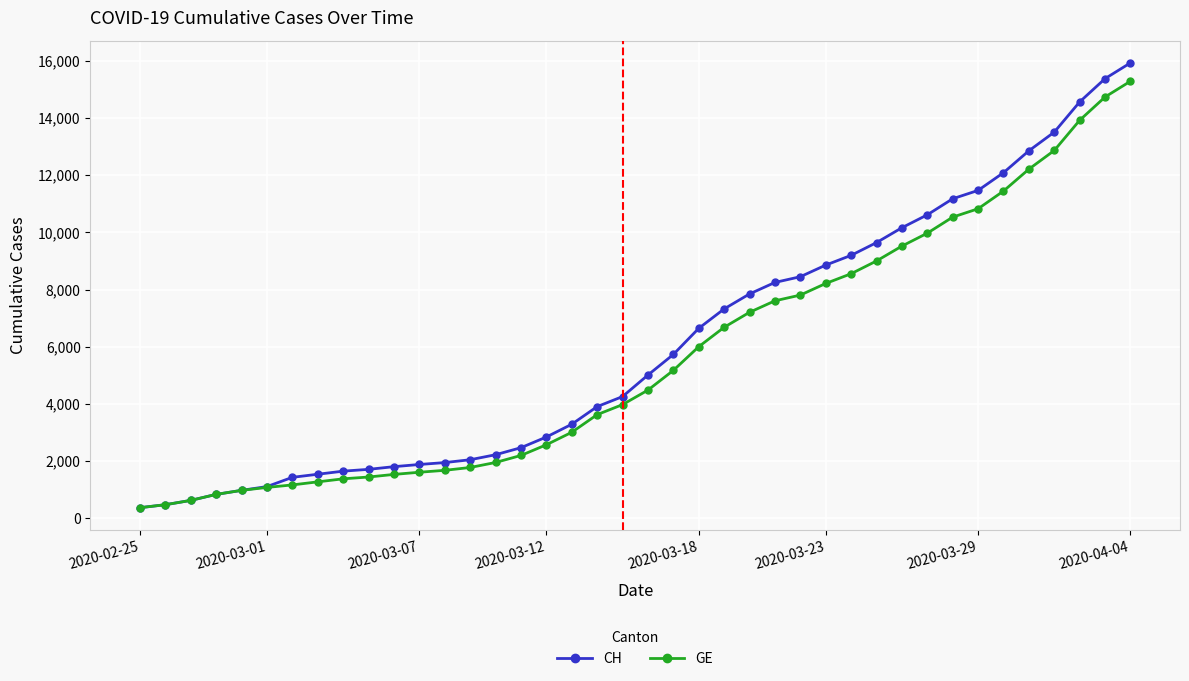

Which series has the largest range (max minus min)?

CH